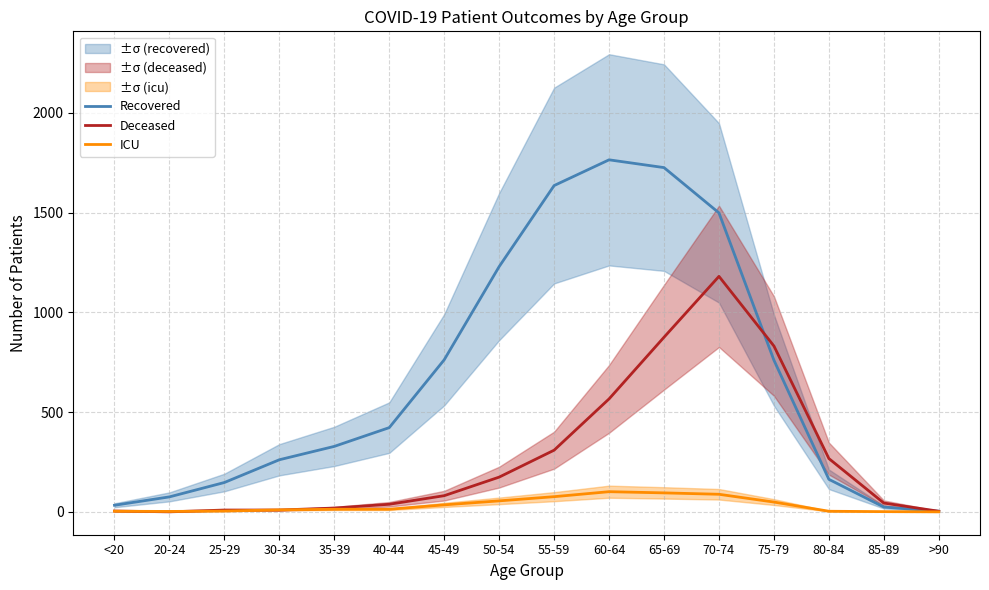

Rank the categories by Recovered value from lowest to highest.

>90, 85-89, <20, 20-24, 25-29, 80-84, 30-34, 35-39, 40-44, 75-79, 45-49, 50-54, 70-74, 55-59, 65-69, 60-64